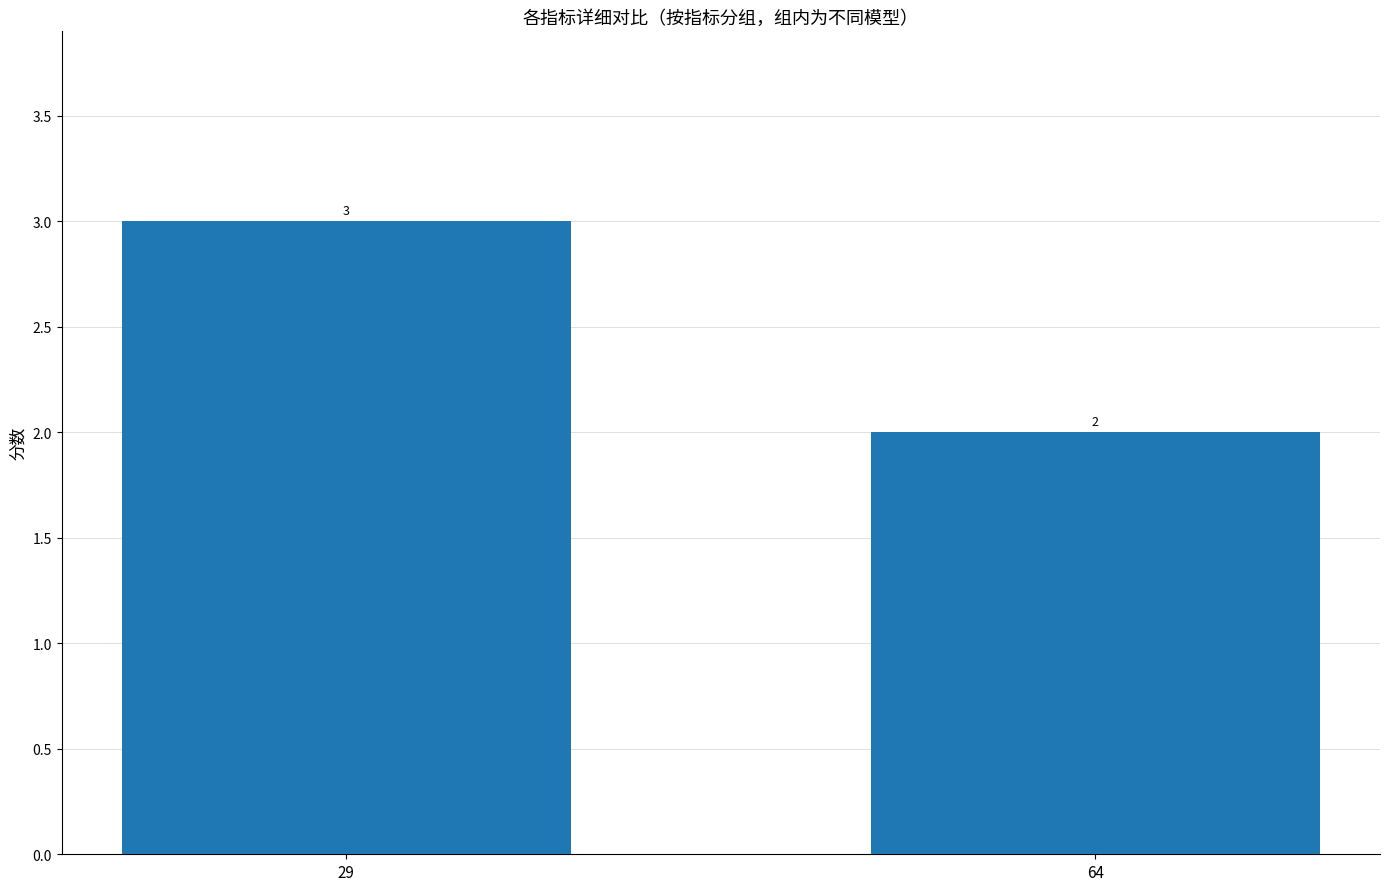

Are the bars grouped side by side (vs. stacked)?

No